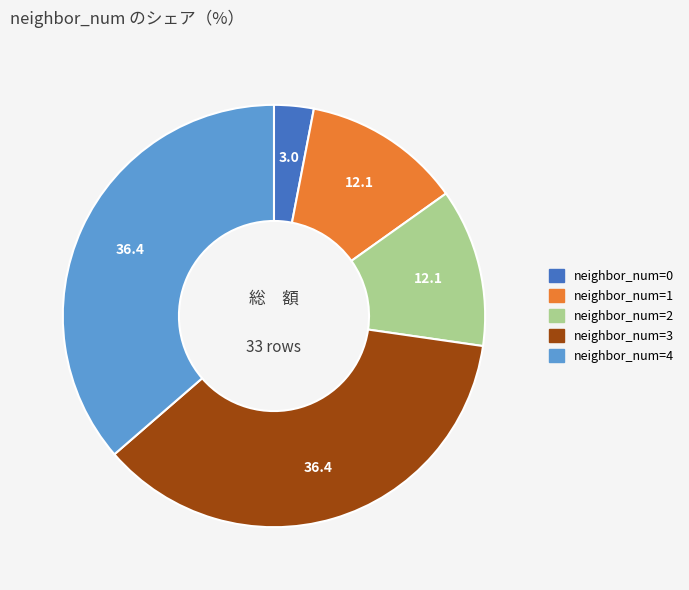

Does any single category account for the majority?

No